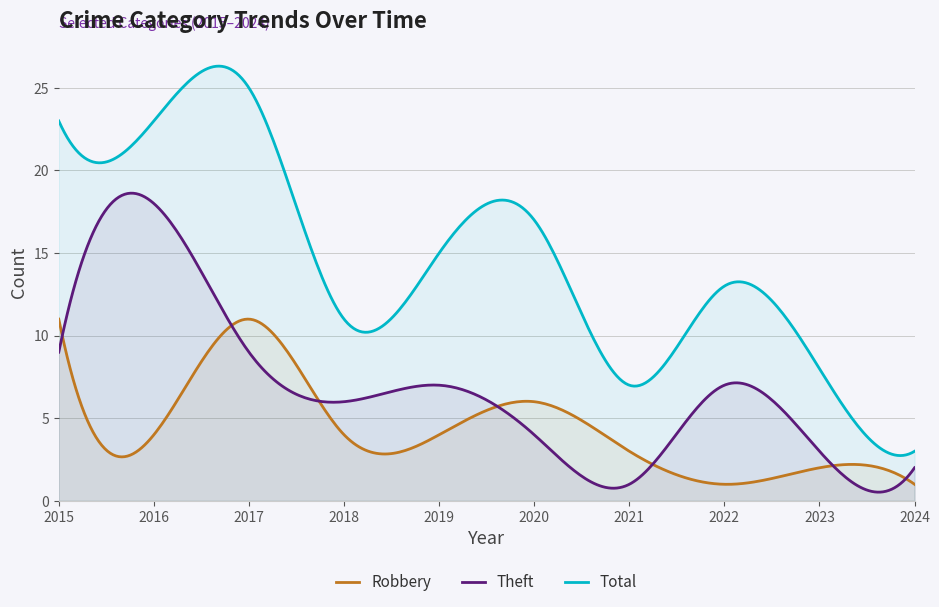

True or false: Total has a value of 15 at 2015.

False